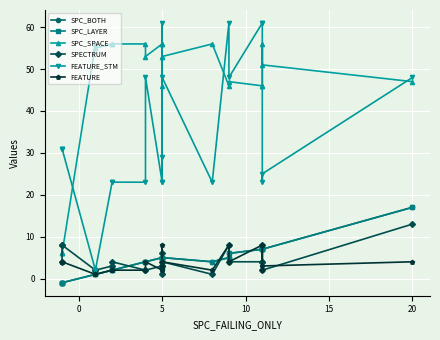

What is the difference between the maximum and minimum values in the SPC_BOTH series?

18